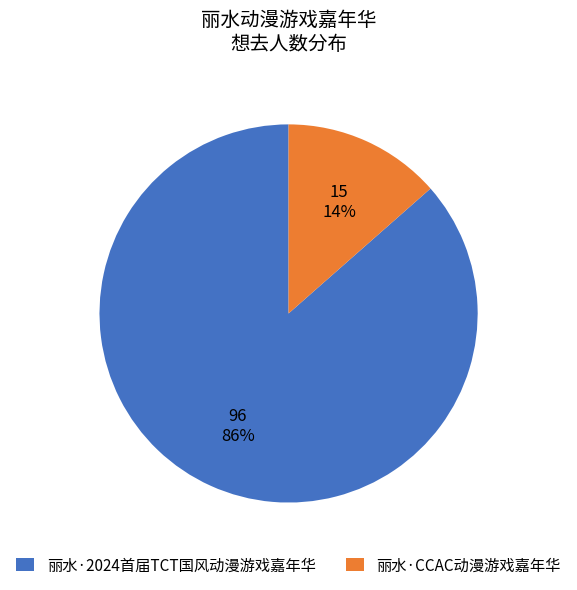

To the nearest percent, what is the combined percentage of 丽水·CCAC动漫游戏嘉年华 and 丽水·2024首届TCT国风动漫游戏嘉年华?

100%